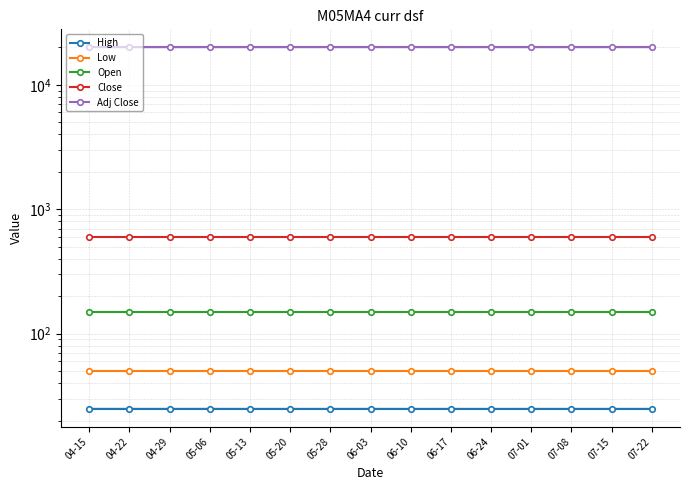

List the labels in order of Close value, smallest first.

04-15, 04-22, 04-29, 05-06, 05-13, 05-20, 05-28, 06-03, 06-10, 06-17, 06-24, 07-01, 07-08, 07-15, 07-22